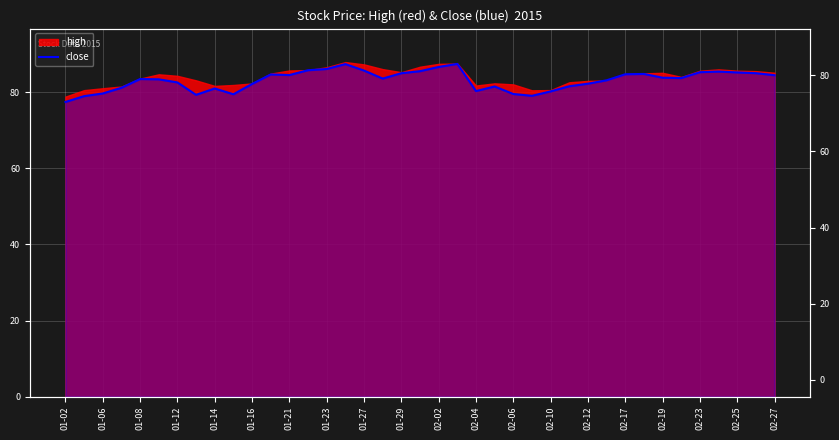

What is the value of the 18th point from the left?

83.5